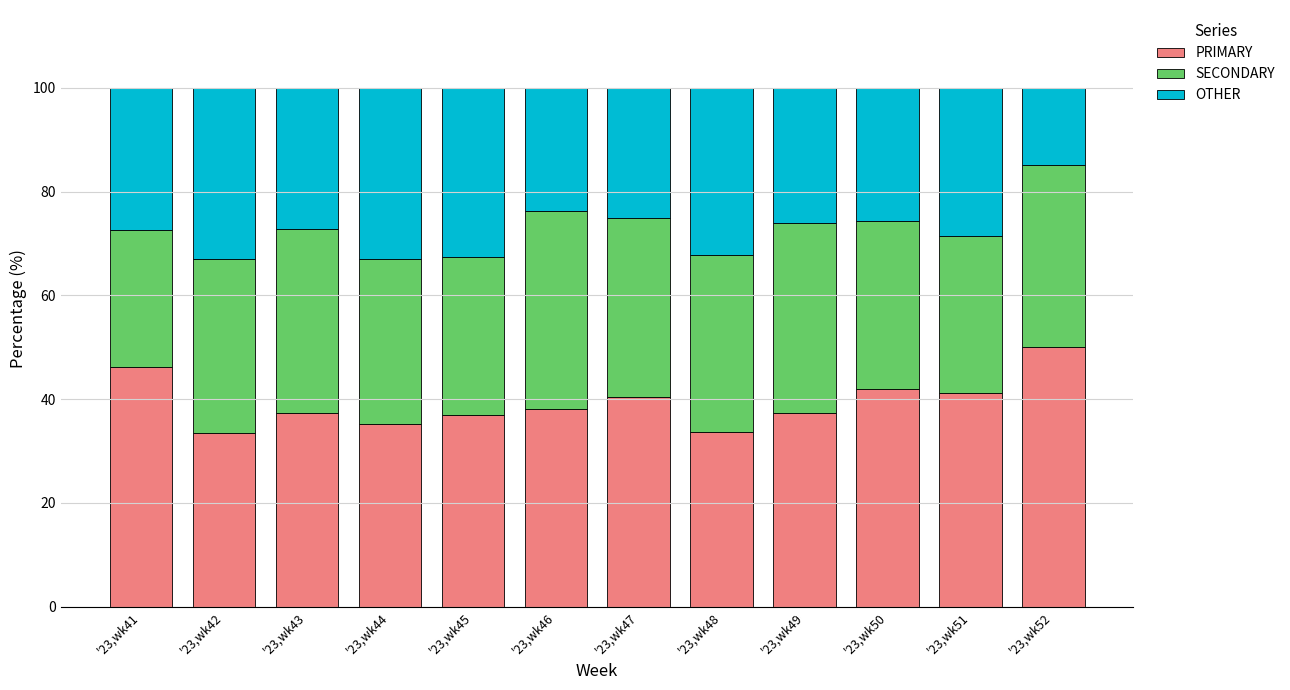

How many values in the PRIMARY series are below 38?

6